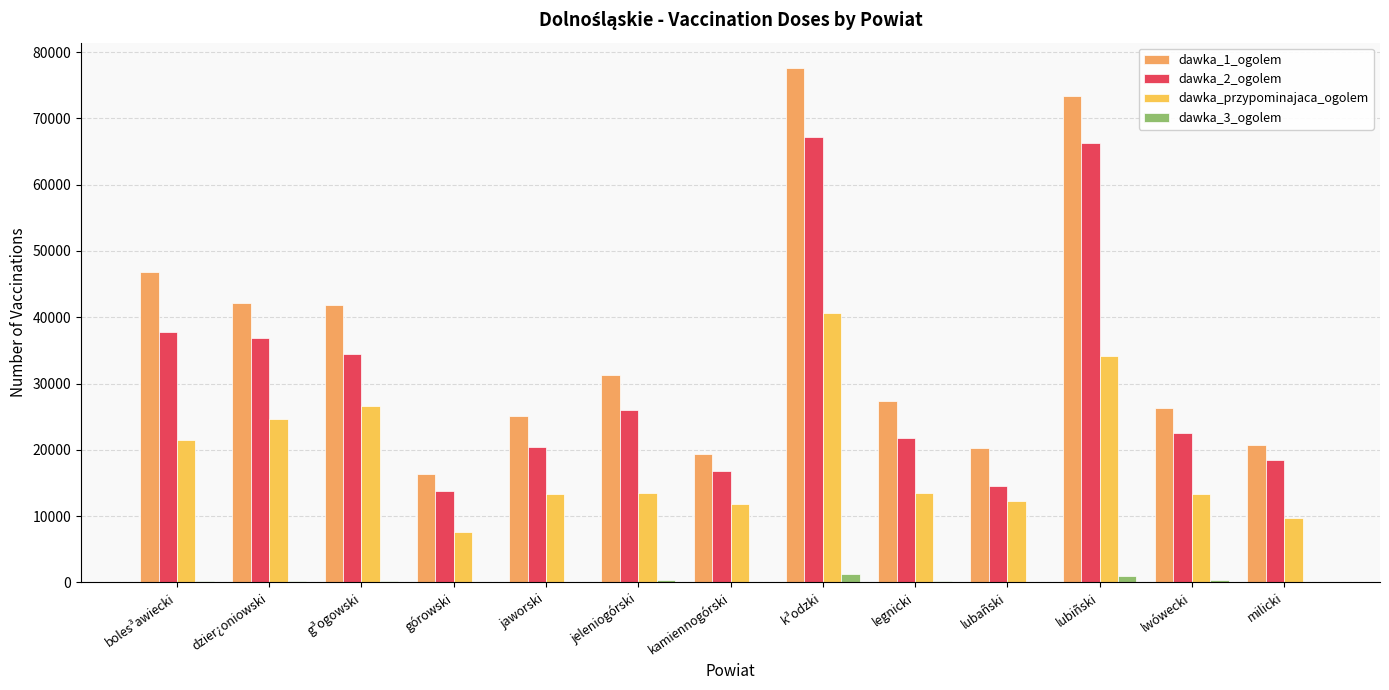

Is it true that dawka_1_ogolem equals 36968 at k³odzki?

False